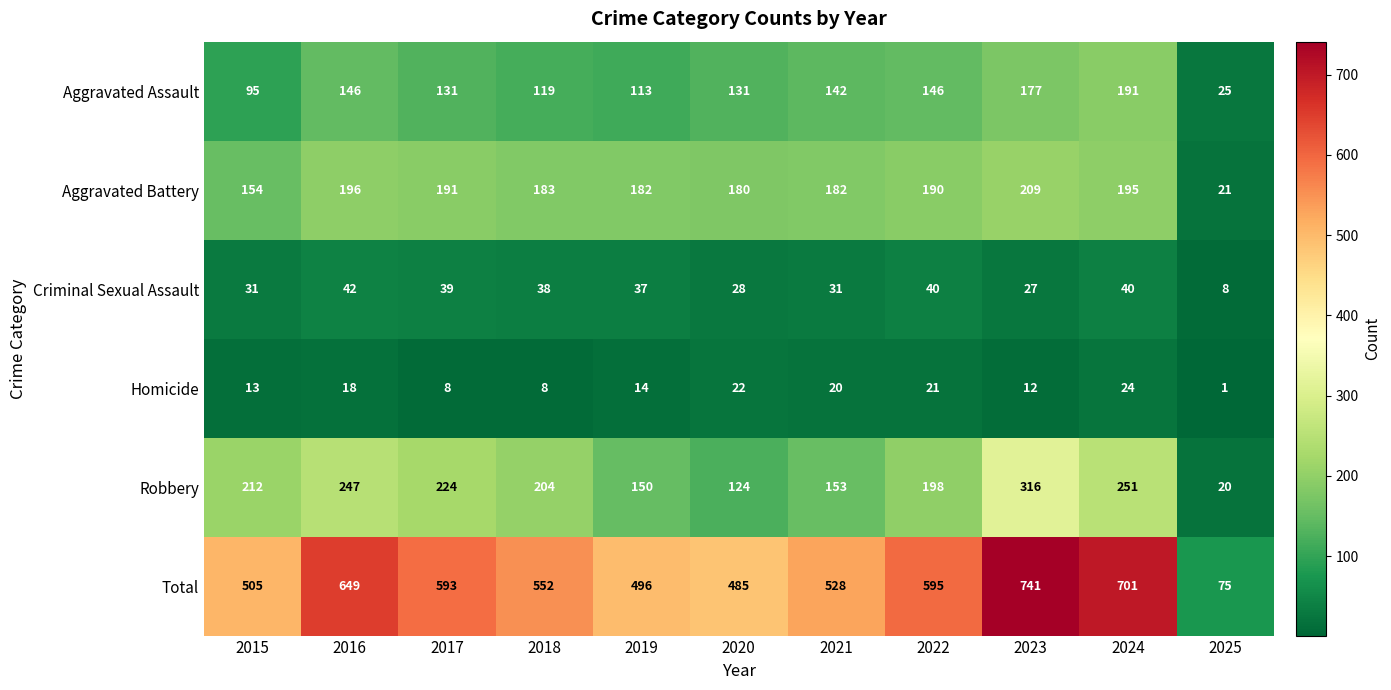

What is the difference between the highest and lowest values at 2025?

74